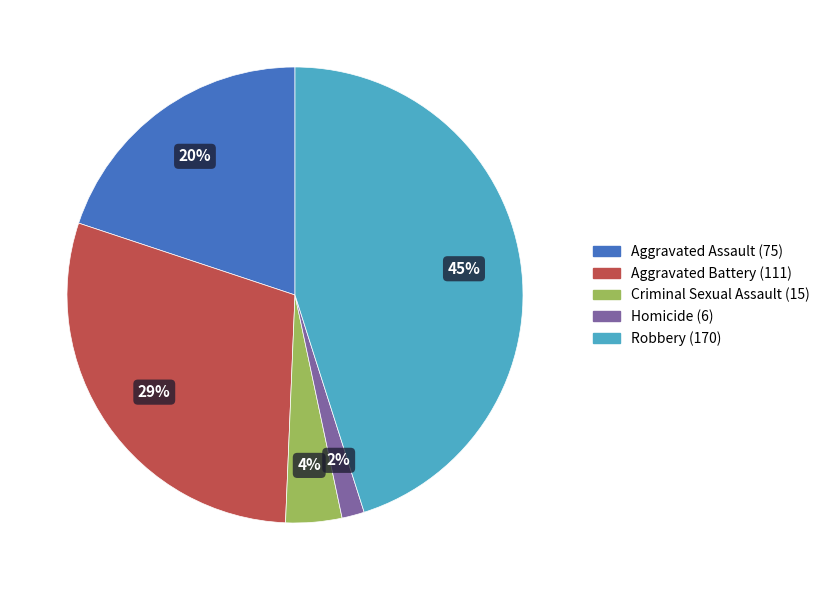

Is it true that Robbery is 53% of the pie?

False